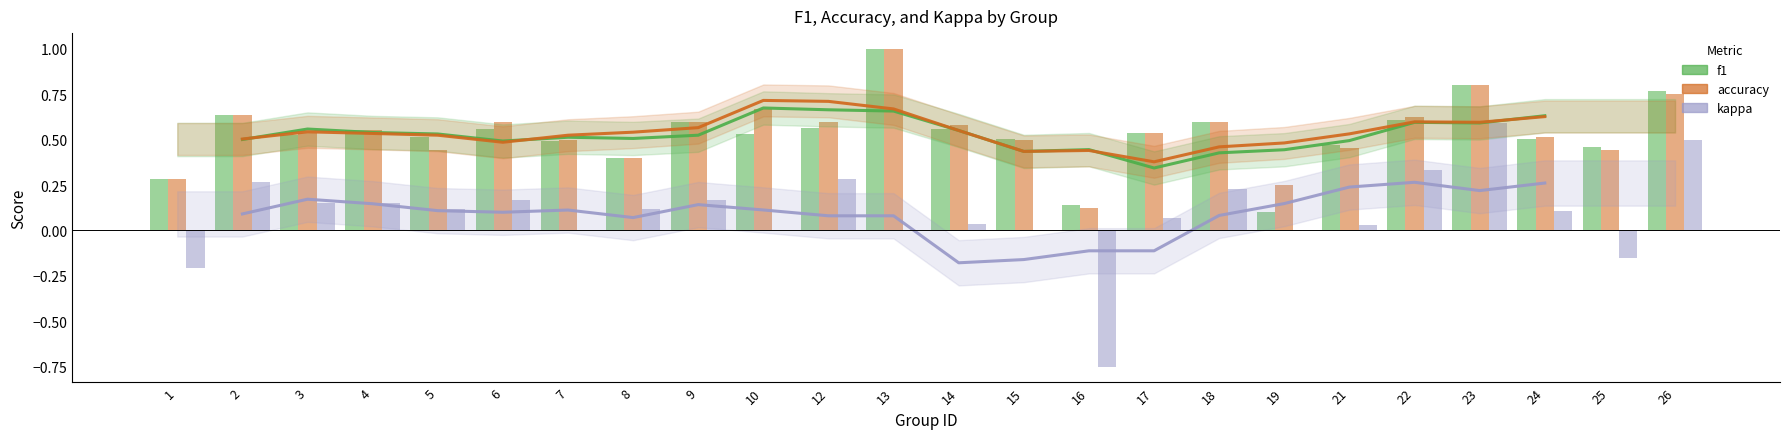

What is the maximum value shown in the chart?

1.0